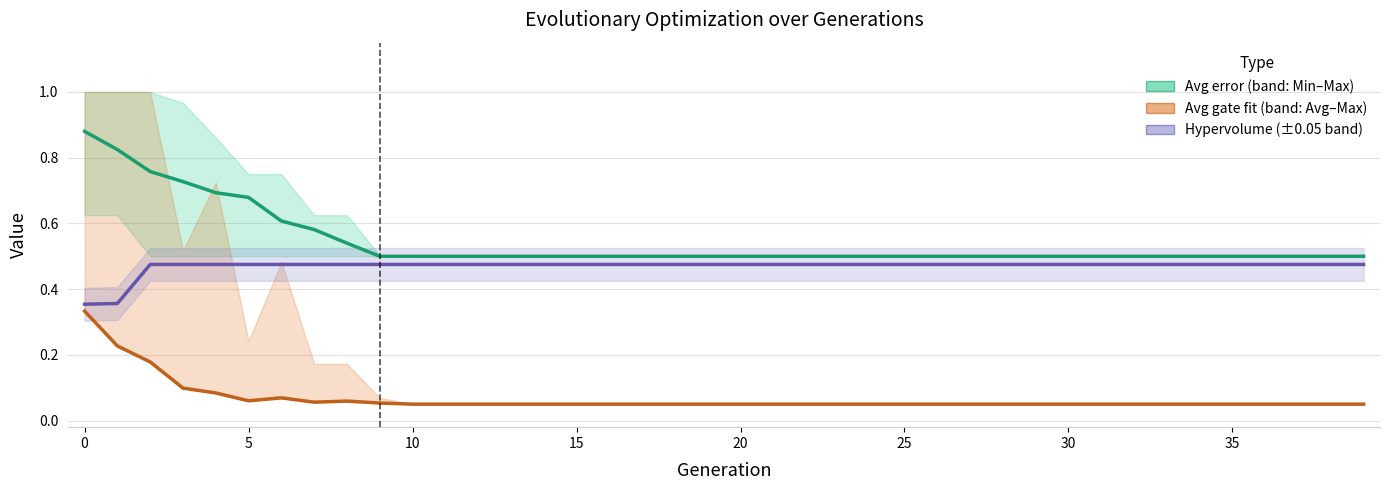

Rank the series by their maximum value, from lowest to highest.

Avg gate fit, Hypervolume, Avg error